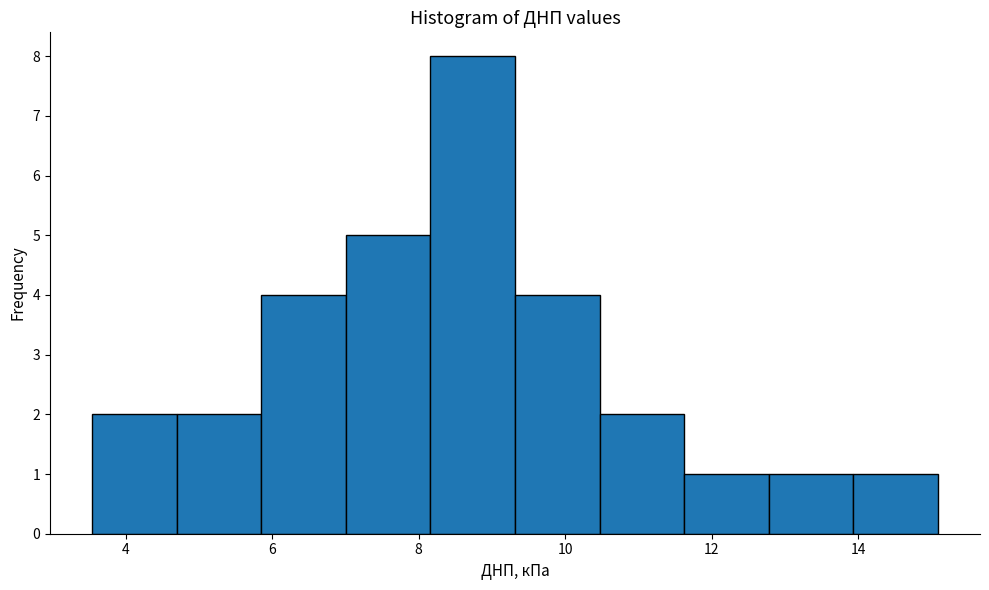

Reading left to right, transcribe this chart: for each bar, give the range it covers on the x-axis and its height. Neither the bar edges nor the heights are printed on the chart, so give them approximately, as read against the axes.

3.6 to 4.6: 2
4.6 to 5.8: 2
5.8 to 7.0: 4
7.0 to 8.2: 5
8.2 to 9.4: 8
9.4 to 10.4: 4
10.4 to 11.6: 2
11.6 to 12.8: 1
12.8 to 14.0: 1
14.0 to 15.0: 1